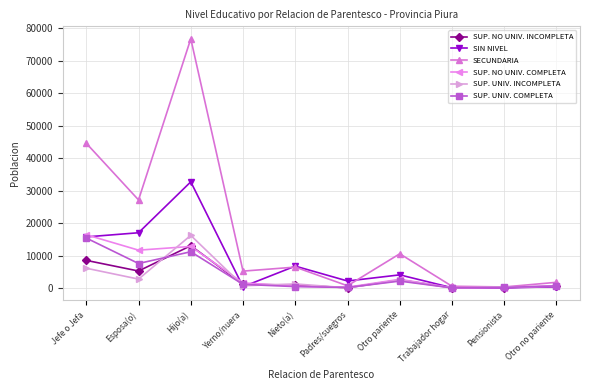

What is the maximum value shown in the chart?

76788